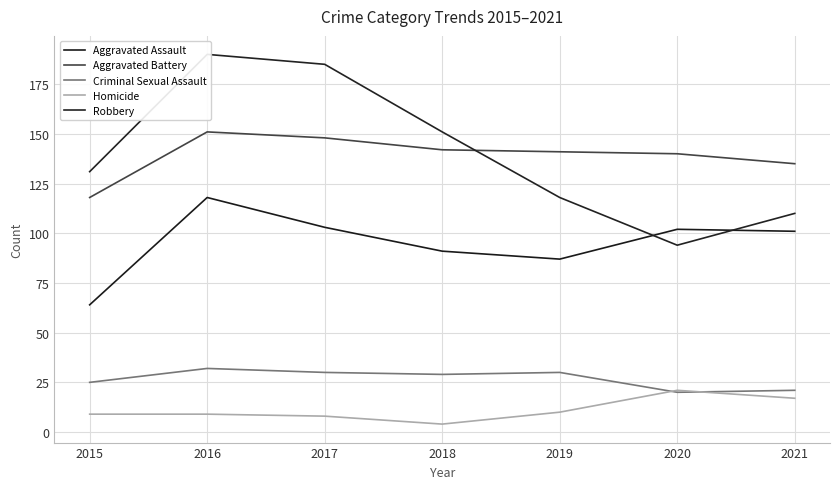

What is the smallest value displayed?

4